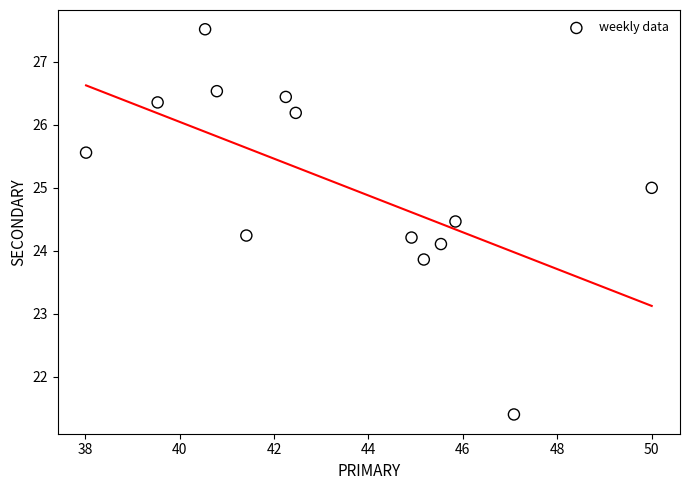

What is the range of Y values (max minus min)?

6.1